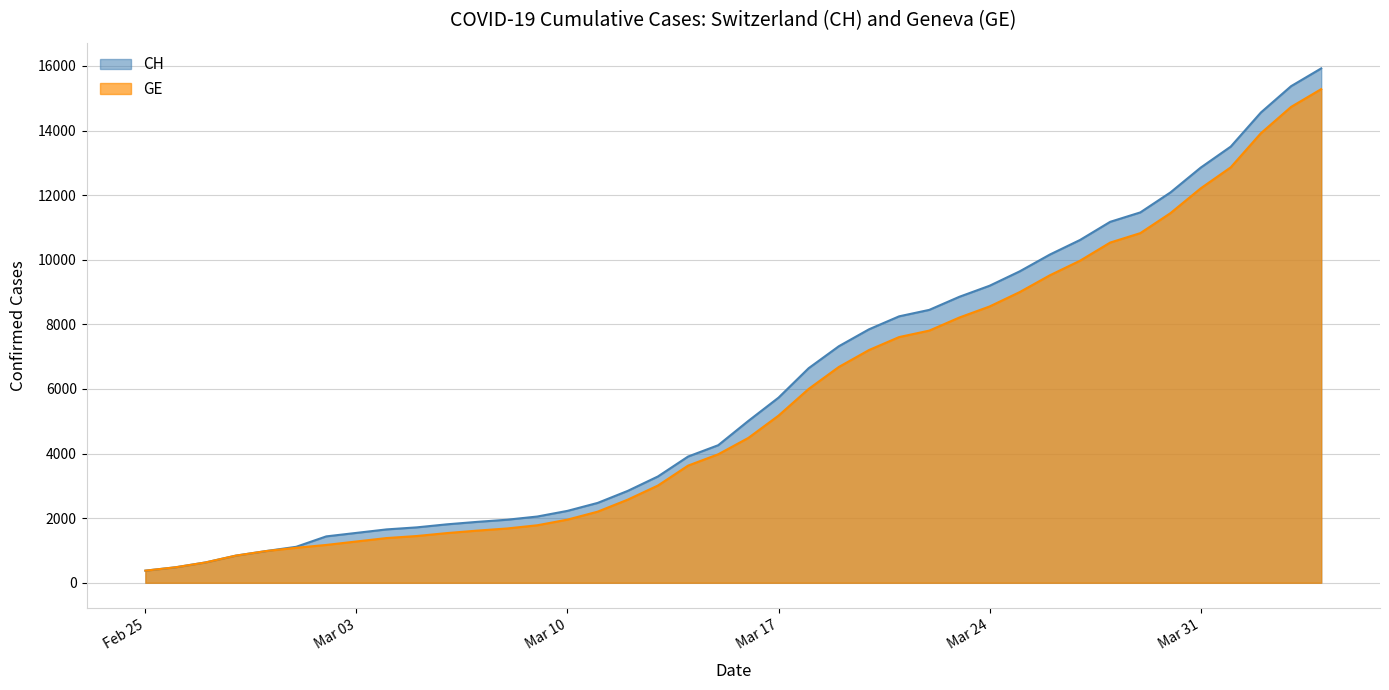

Which series has the largest range (max minus min)?

CH